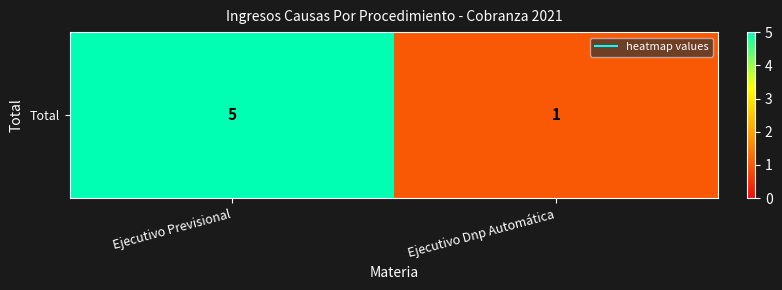

How many values are below 5?

1